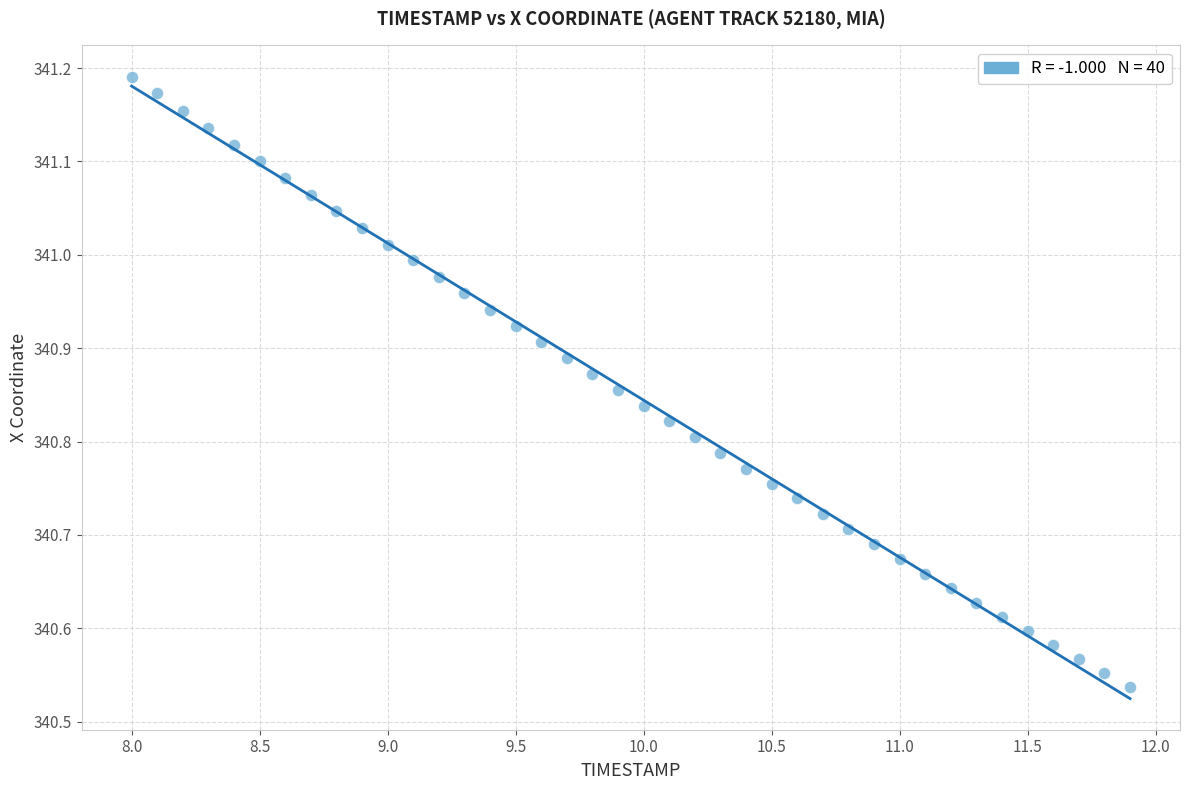

What is the range of Y values (max minus min)?

0.7